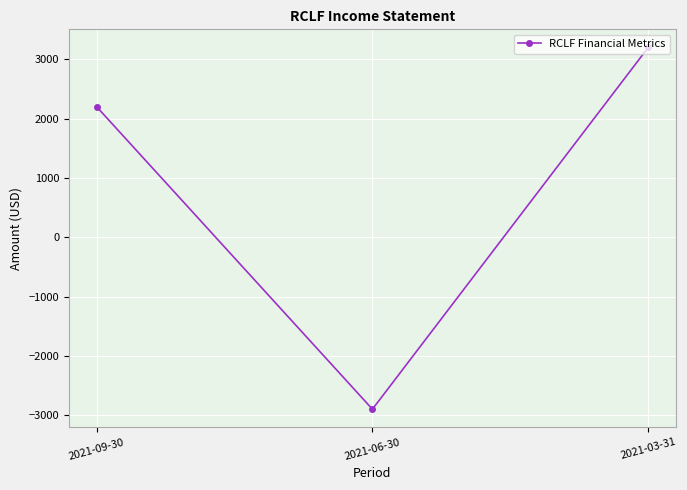

What value does the data have at 2021-06-30, to the nearest 10?

-2900